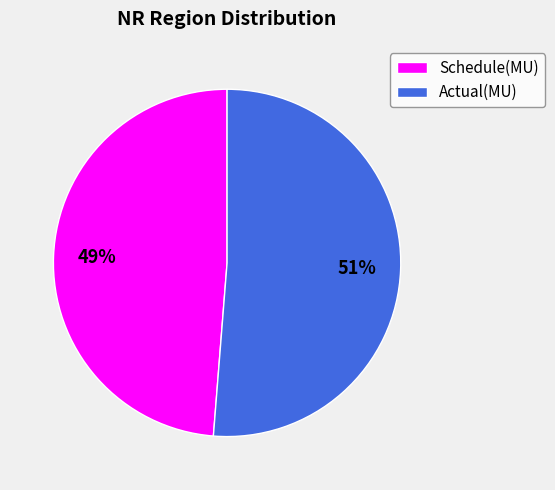

What is the smallest slice in the pie chart?

Schedule(MU)